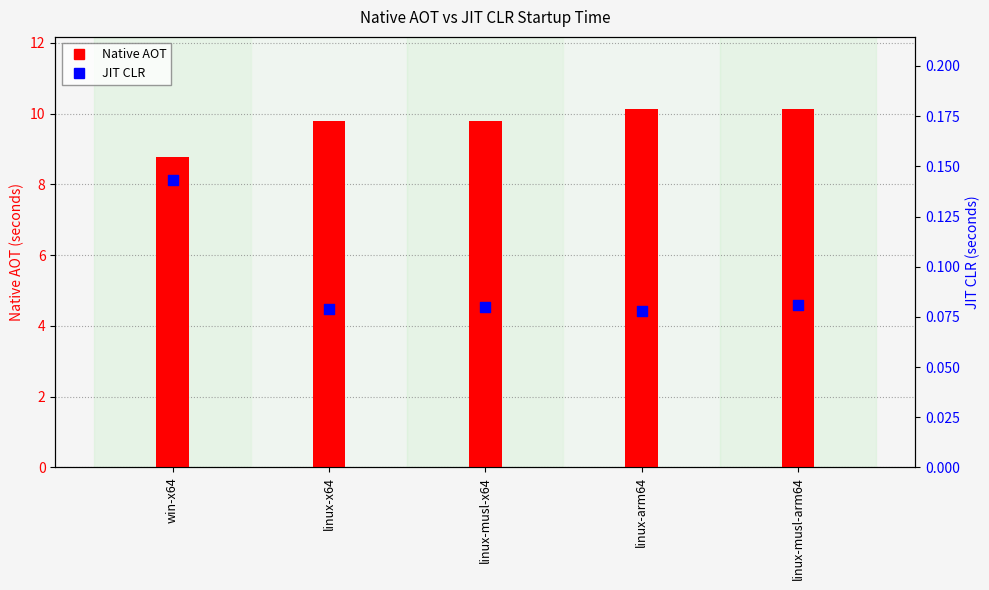

Which series contains the highest Y value?

Native AOT